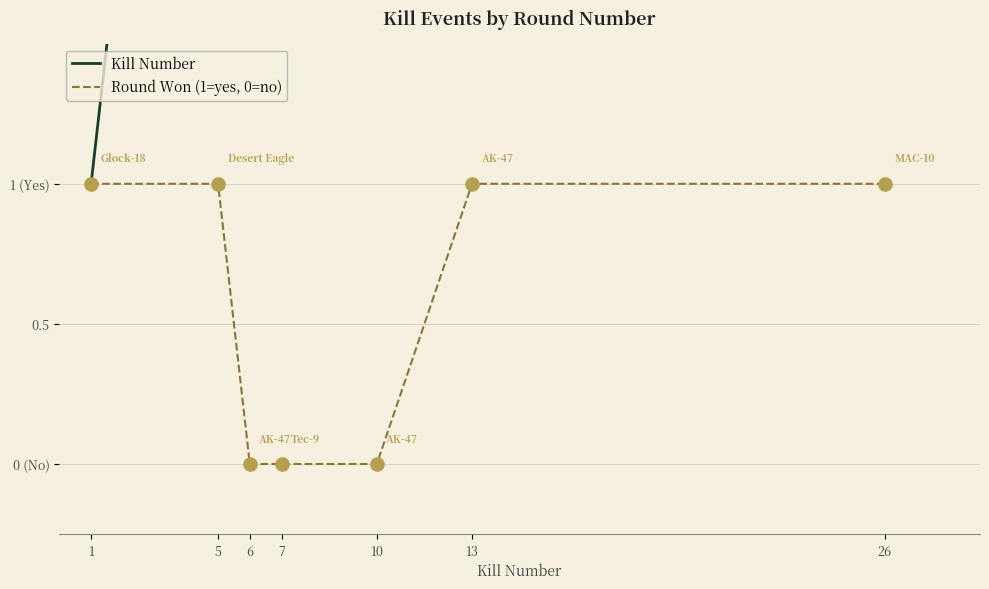

At how many categories does at least one series exceed 1?

6